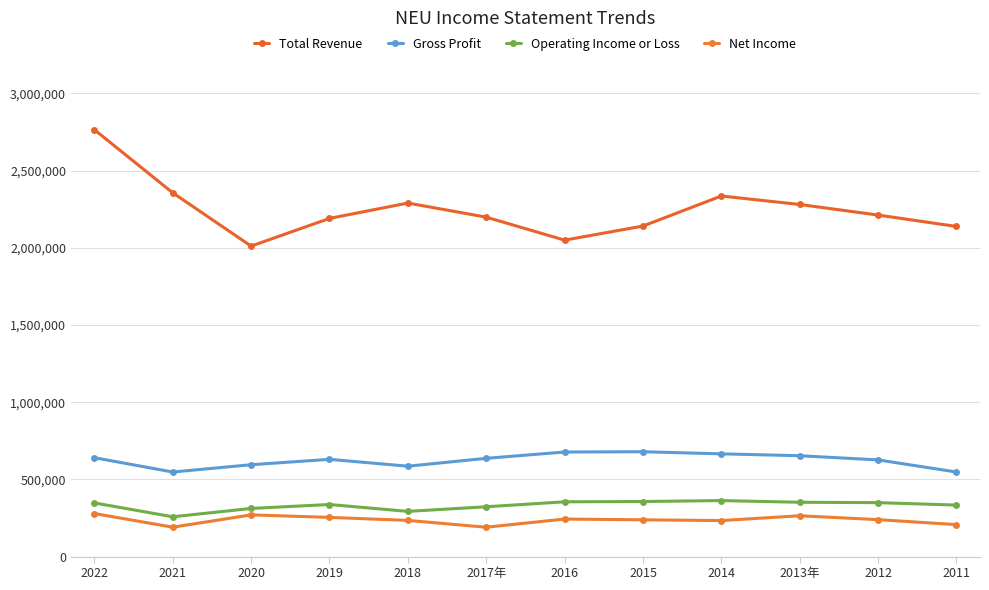

What is the label of the 10th point from the right?

2020